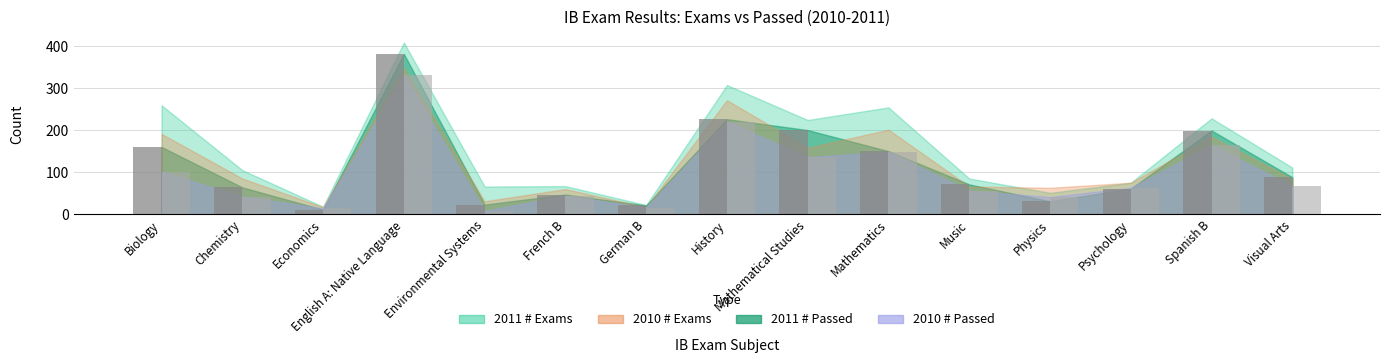

How many data points in 2010 # Passed are less than 63?

7